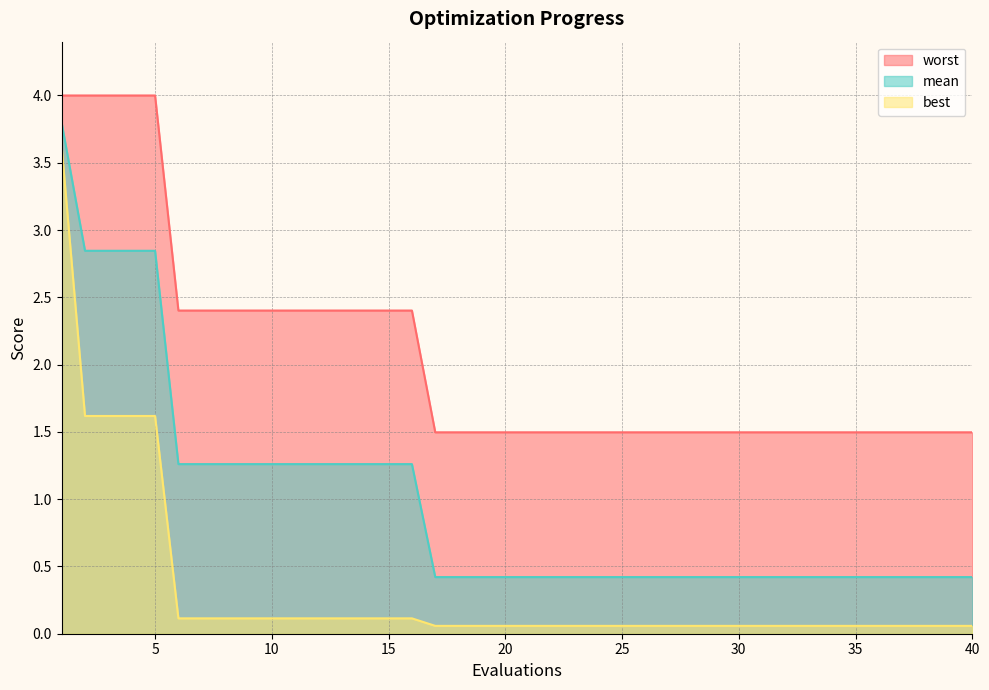

What is the total value across all series at 27?

2.0